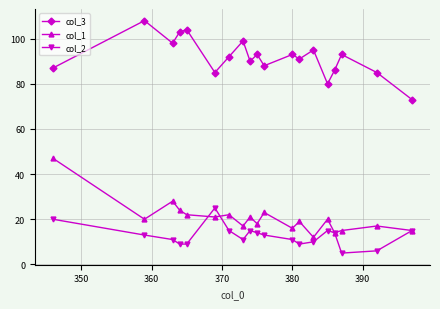

What is the greatest value displayed?

108